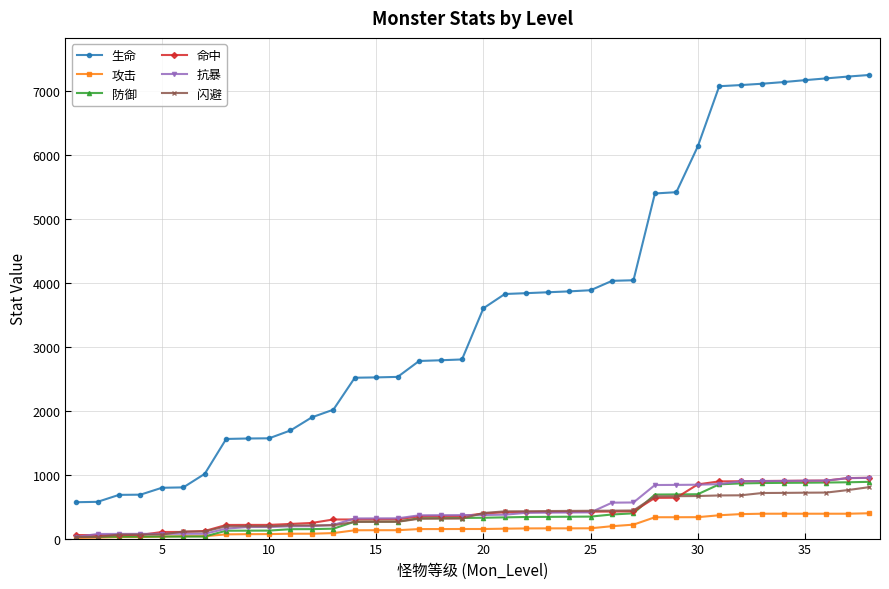

How many lines are shown in the chart?

6